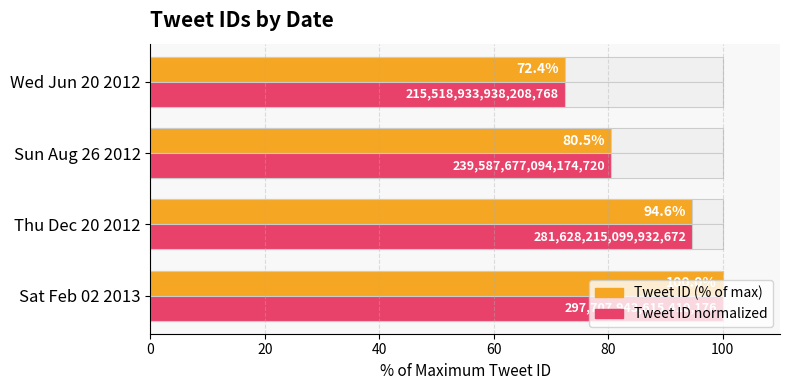

Which series has the widest spread of values?

Tweet ID (% of max)